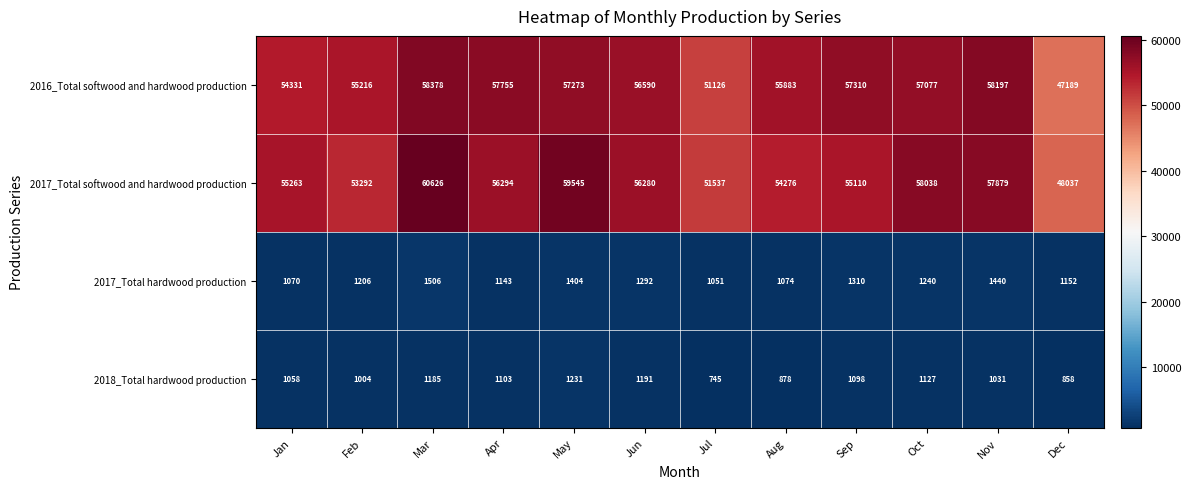

The value of 2016_Total softwood and hardwood production at Feb is 55216. True or false?

True